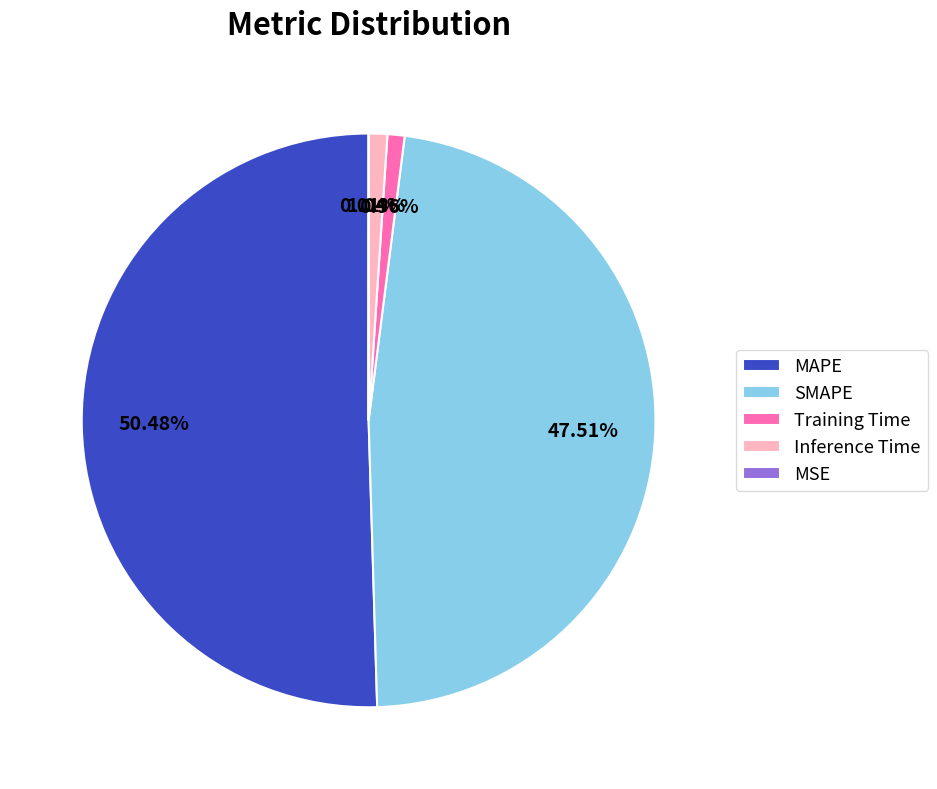

What percentage is the MAPE slice, to the nearest percent?

50%